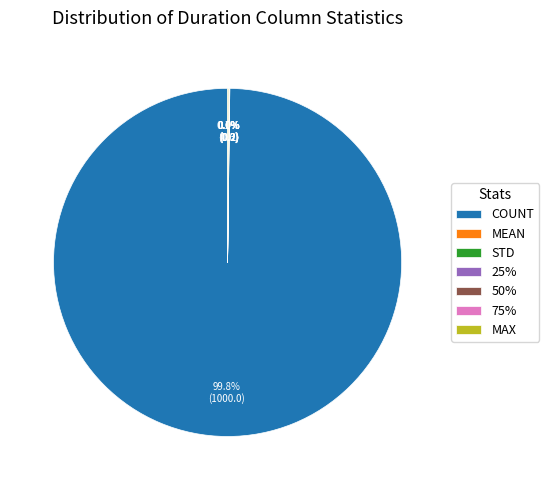

Which slice represents more than half of the pie?

COUNT